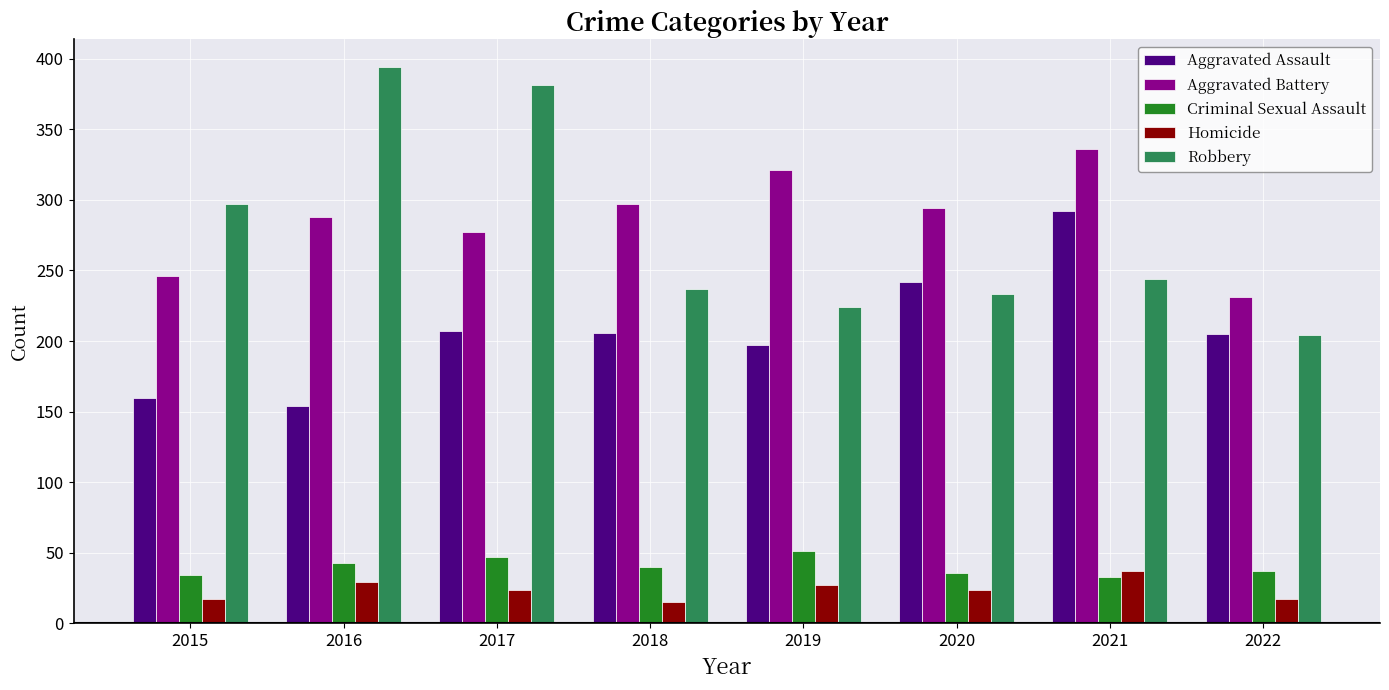

What is the spread (max minus min) of values at 2019?

294